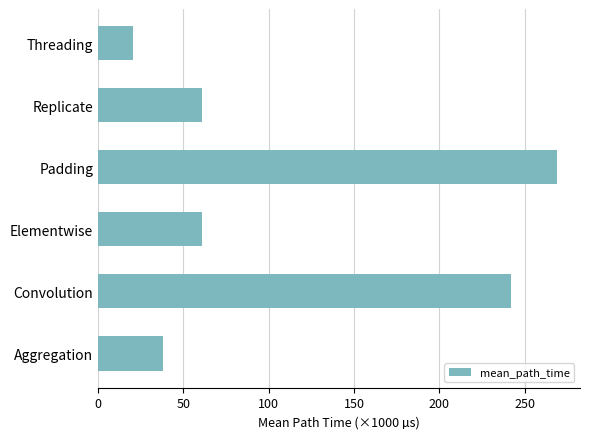

Approximately how many times larger is the value at Padding compared to Elementwise?

4.4